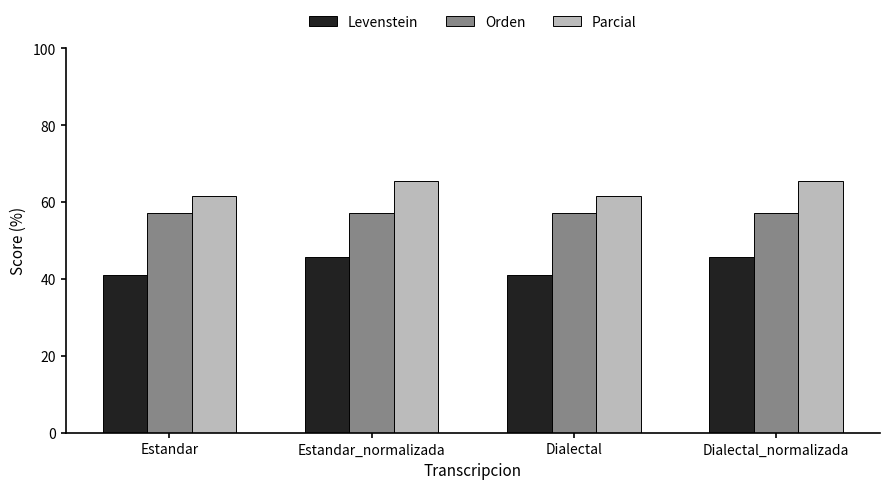

List the series in order of their overall mean, highest first.

Parcial, Orden, Levenstein